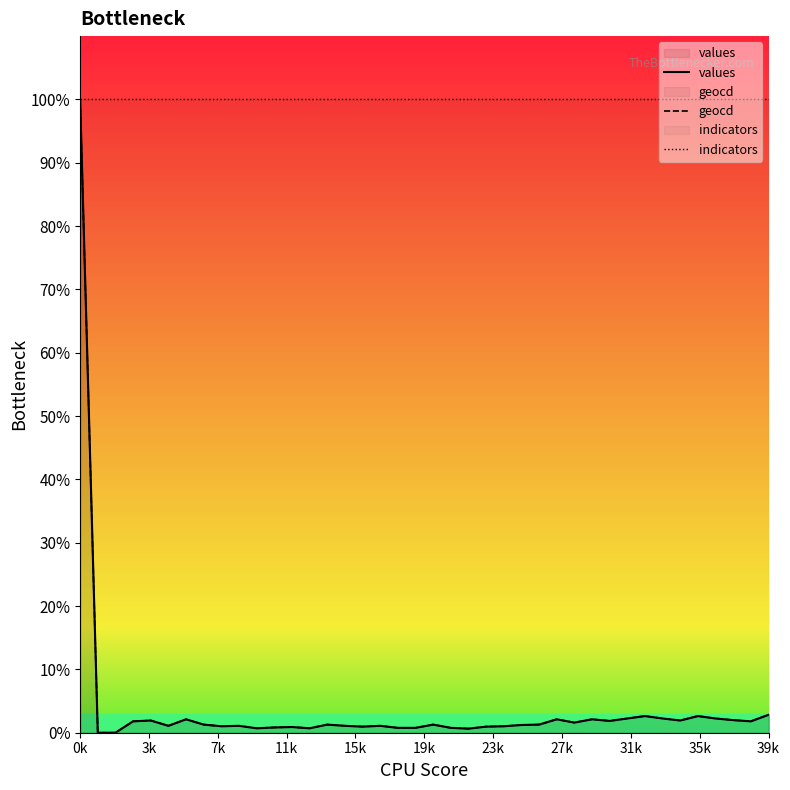

How many positive values does the geocd series have?

38